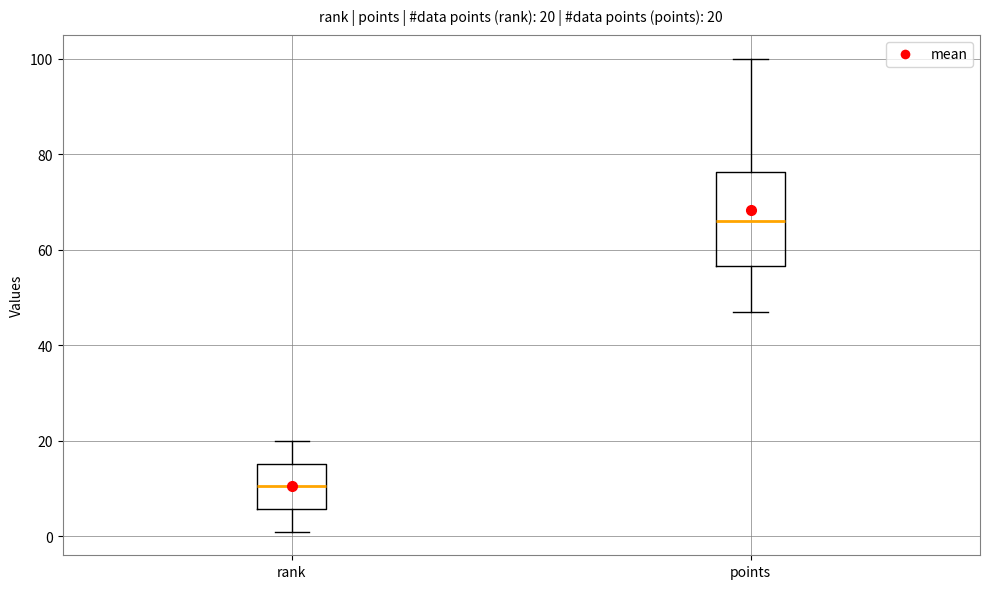

Which box's median line is the lowest?

rank